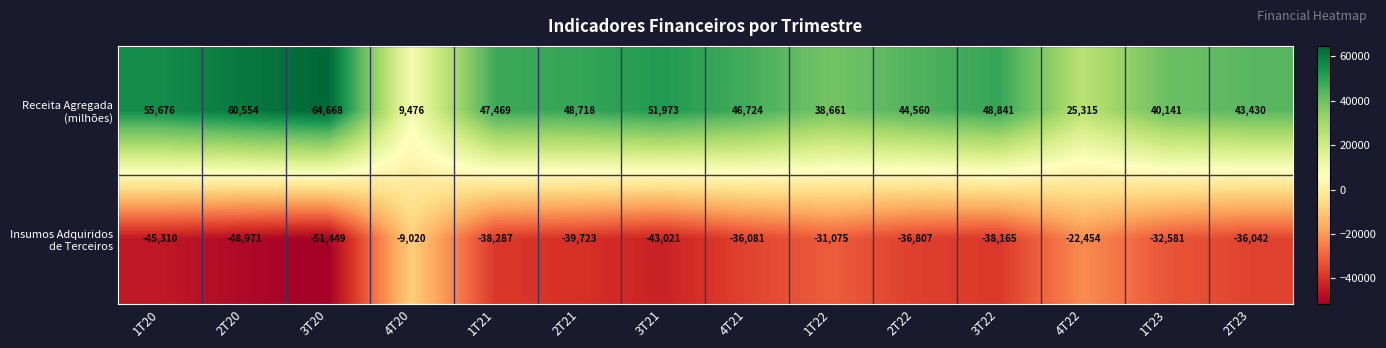

Which label corresponds to the smallest value in the chart?

3T20